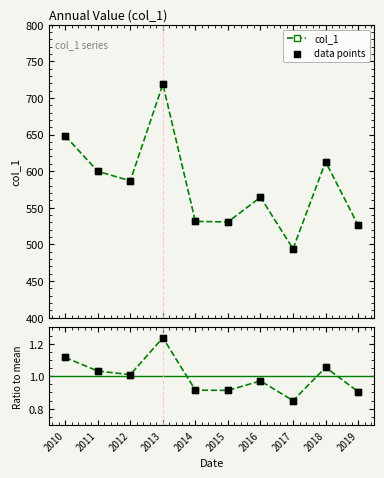

In col_1, how many points are higher than both neighbors (excluding endpoints)?

3